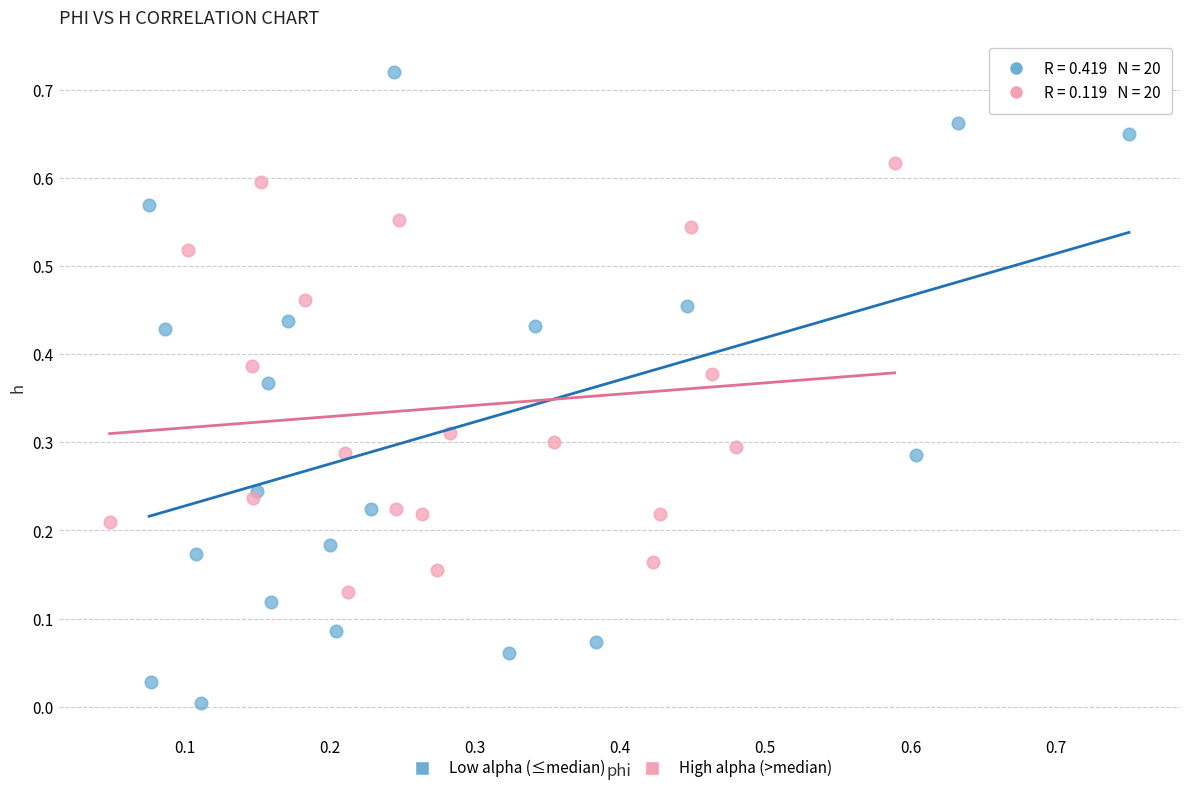

Which series contains the lowest Y value?

Low alpha (≤median)